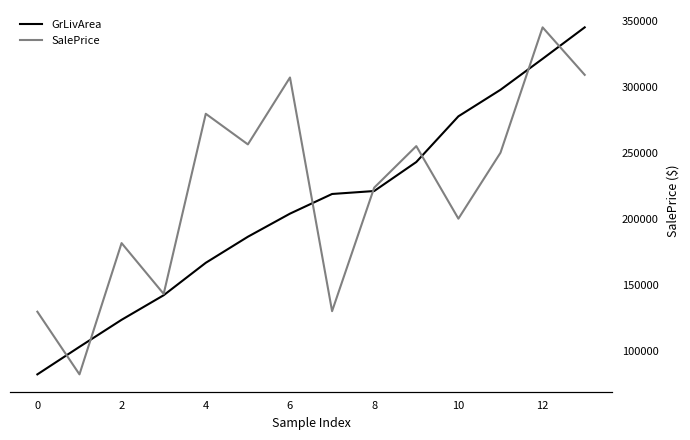

Which series changed the most between 2 and 13?

SalePrice